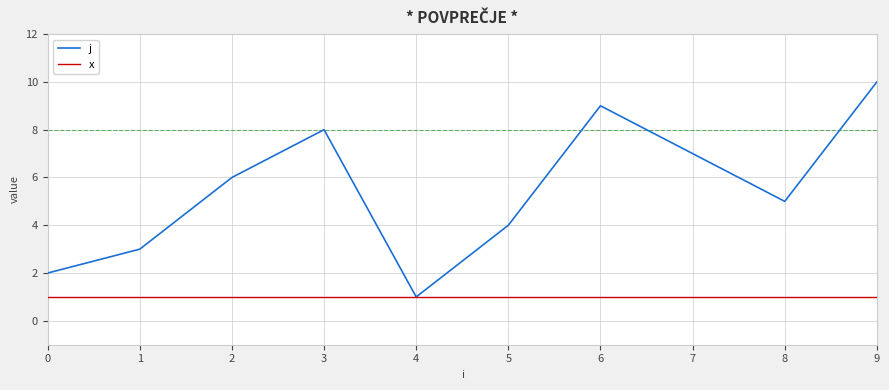

What is the difference between the maximum and minimum values in the j series?

9